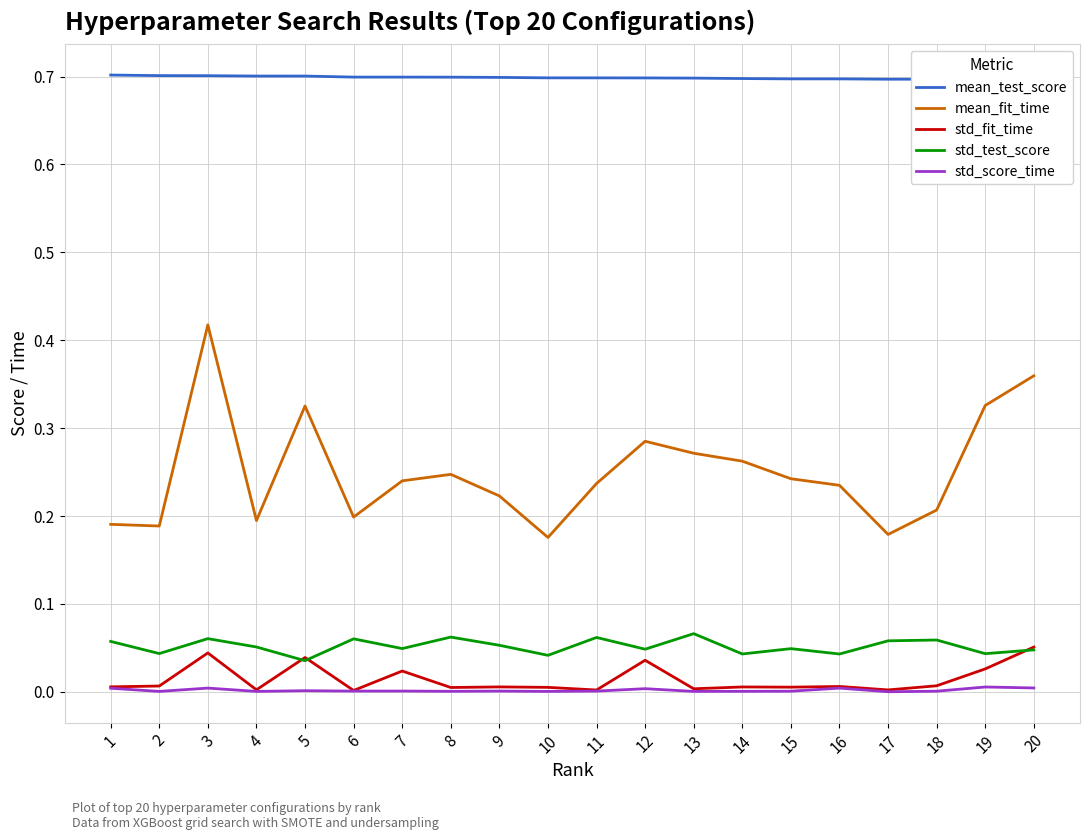

What is the spread (max minus min) of values at 14?

0.7